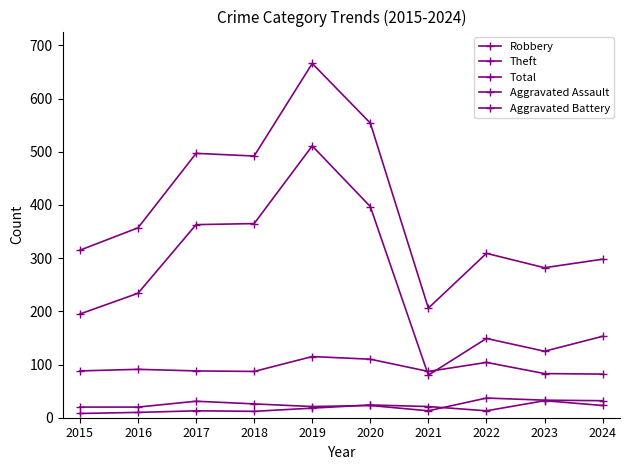

Reading left to right, transcribe all the data shown in this chart.

Robbery: 2015=88	2016=91	2017=88	2018=87	2019=115	2020=110	2021=87	2022=104	2023=83	2024=82
Theft: 2015=195	2016=234	2017=363	2018=365	2019=511	2020=397	2021=80	2022=149	2023=125	2024=153
Total: 2015=315	2016=357	2017=497	2018=492	2019=666	2020=554	2021=206	2022=309	2023=282	2024=298
Aggravated Assault: 2015=8	2016=10	2017=13	2018=12	2019=18	2020=24	2021=21	2022=13	2023=32	2024=23
Aggravated Battery: 2015=20	2016=20	2017=31	2018=26	2019=21	2020=23	2021=13	2022=37	2023=33	2024=32